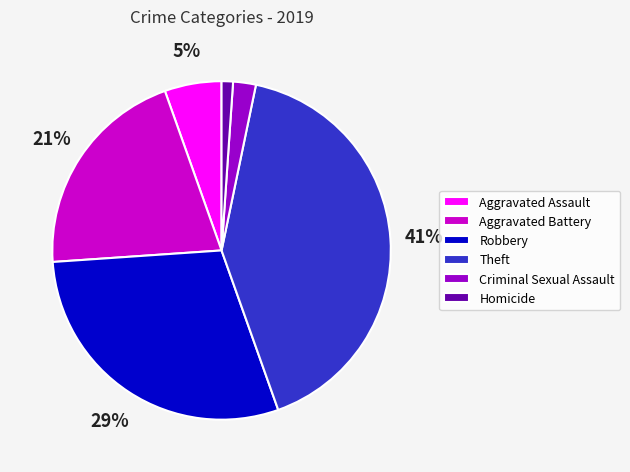

Which has a higher value, Aggravated Assault or Homicide?

Aggravated Assault